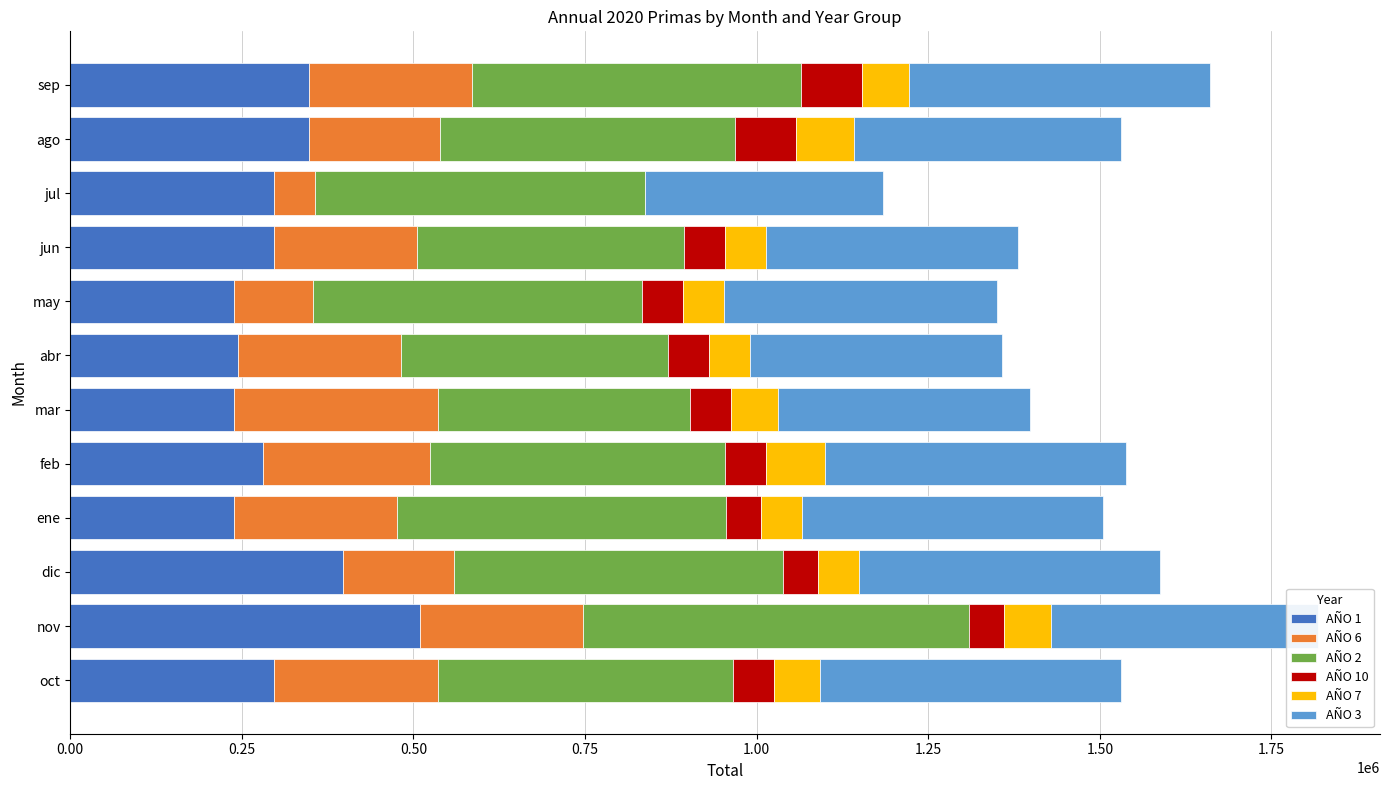

Which category has the highest value in the AÑO 1 series?

nov